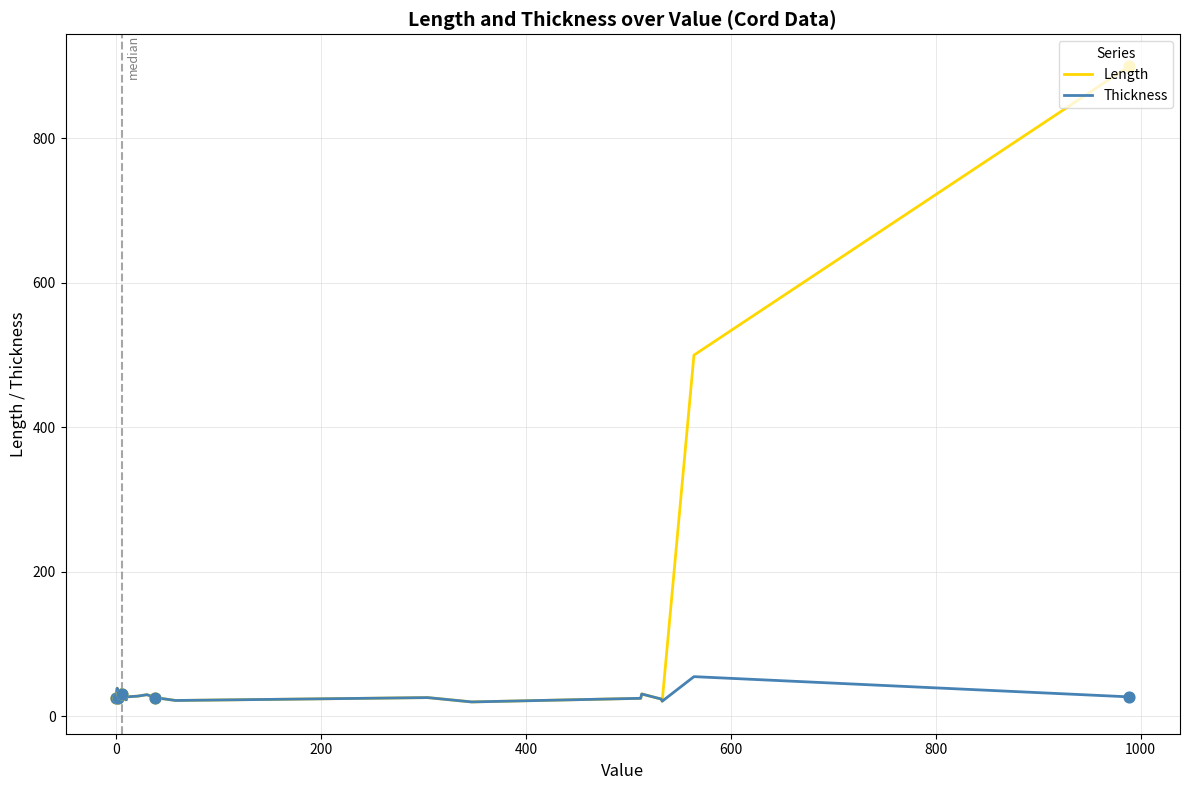

At how many categories does at least one series exceed 426?

2